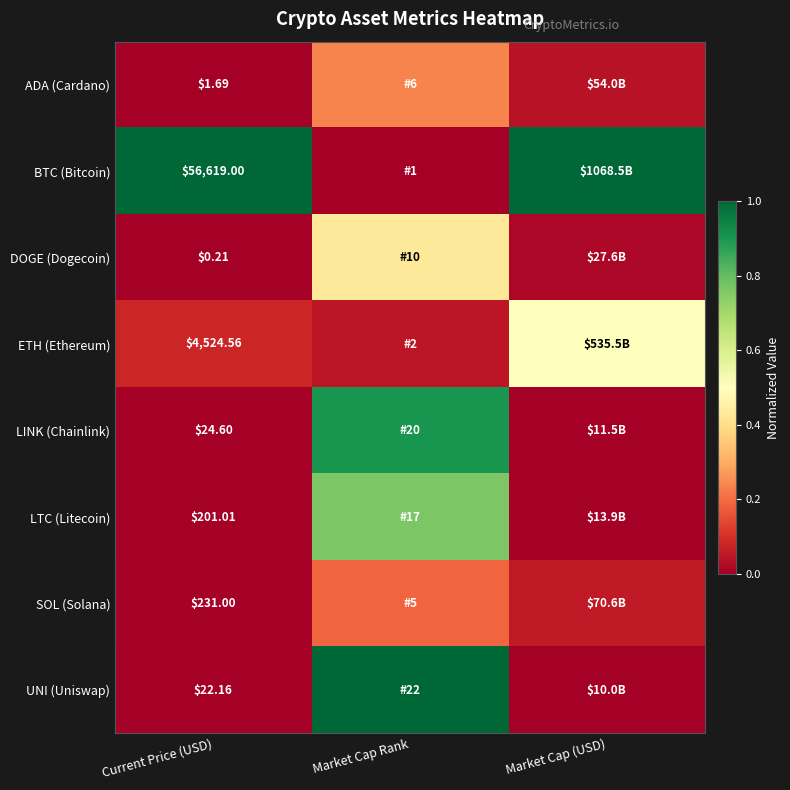

What is the approximate value of ETH (Ethereum) at Current Price (USD)?

0.1